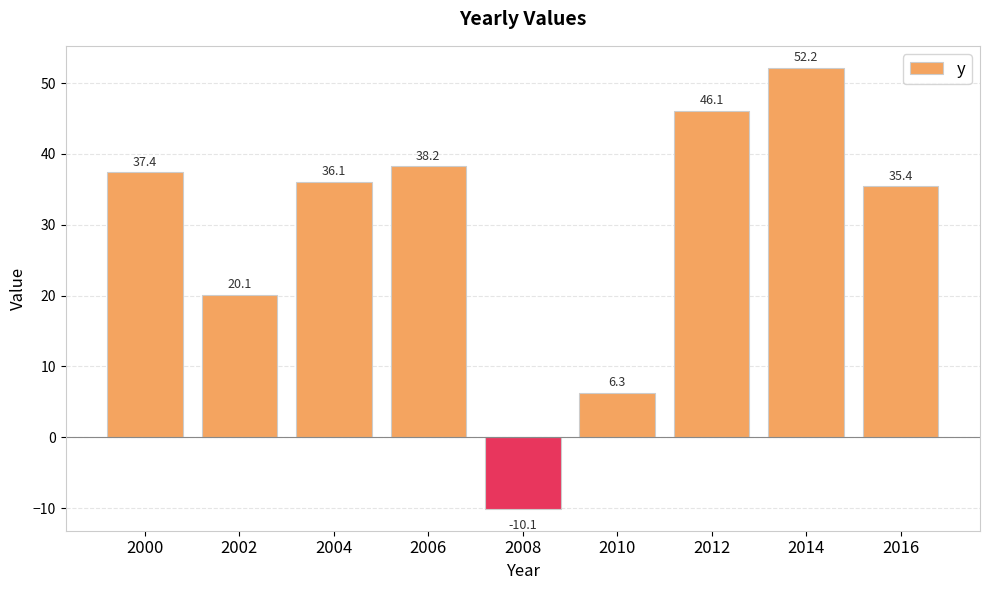

How many values are below 36?

4